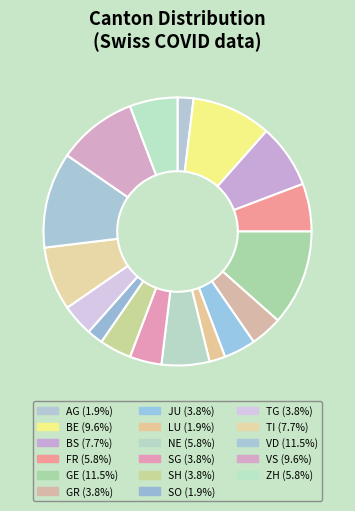

How many segments does this pie chart have?

17